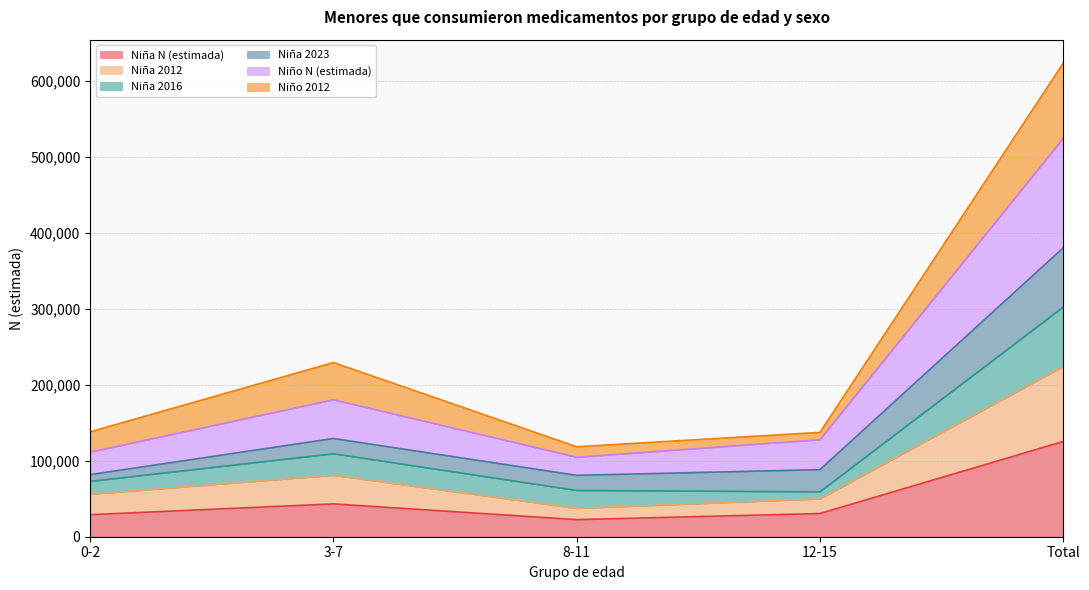

Which category has the lowest value across all series?

8-11